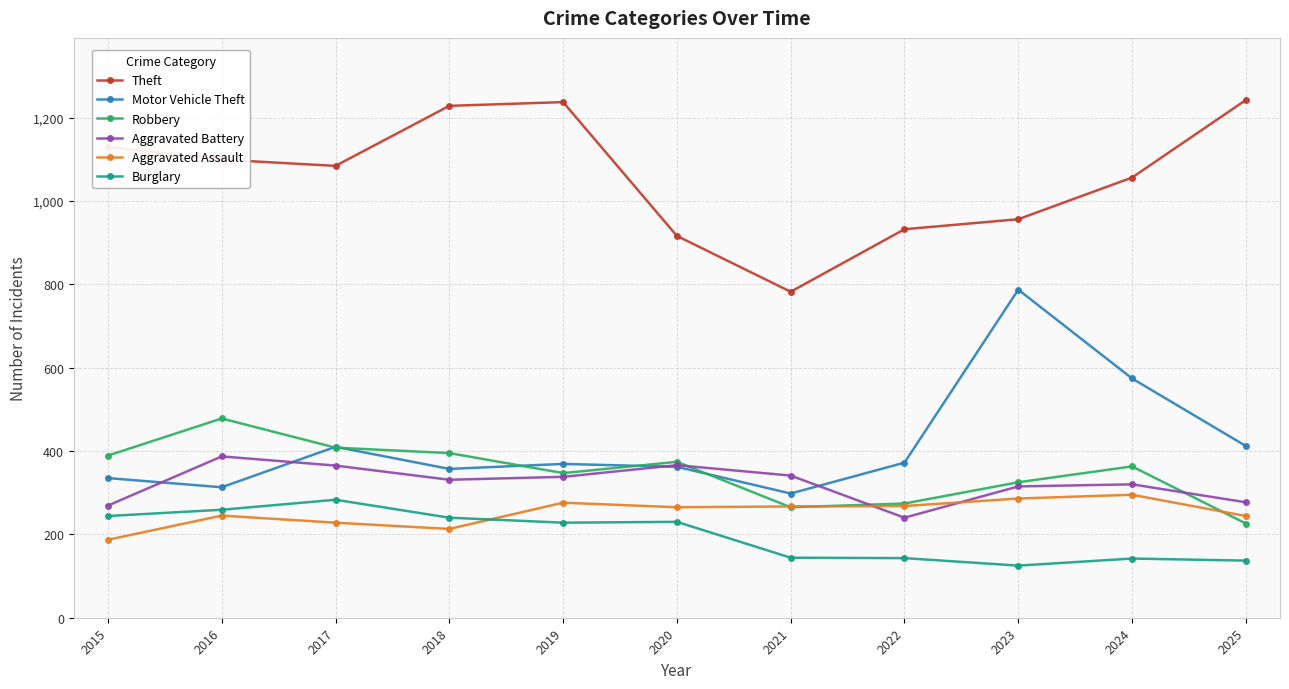

True or false: Theft has more than 2 interior local peaks.

False